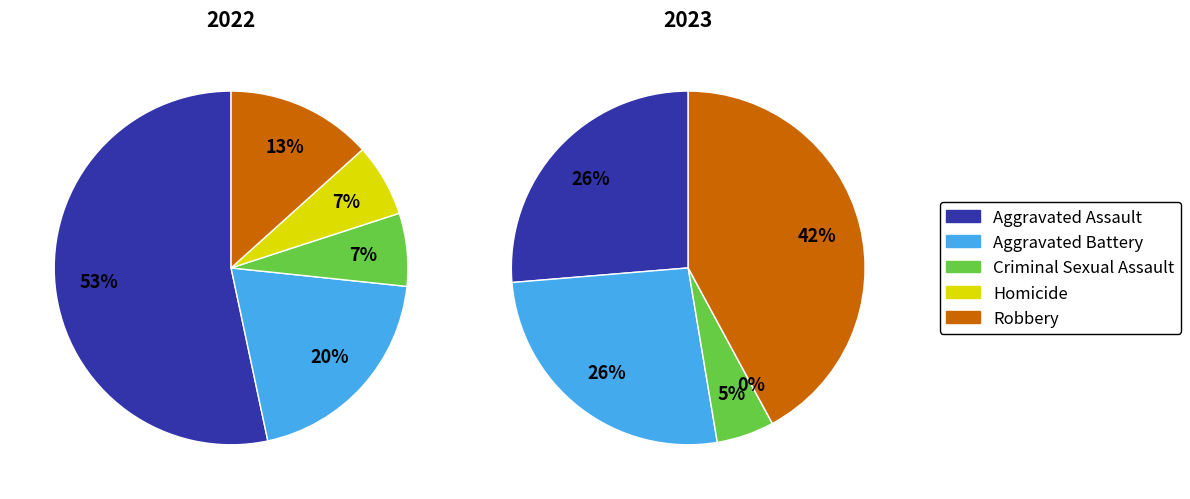

Which category accounts for the majority?

Aggravated Assault